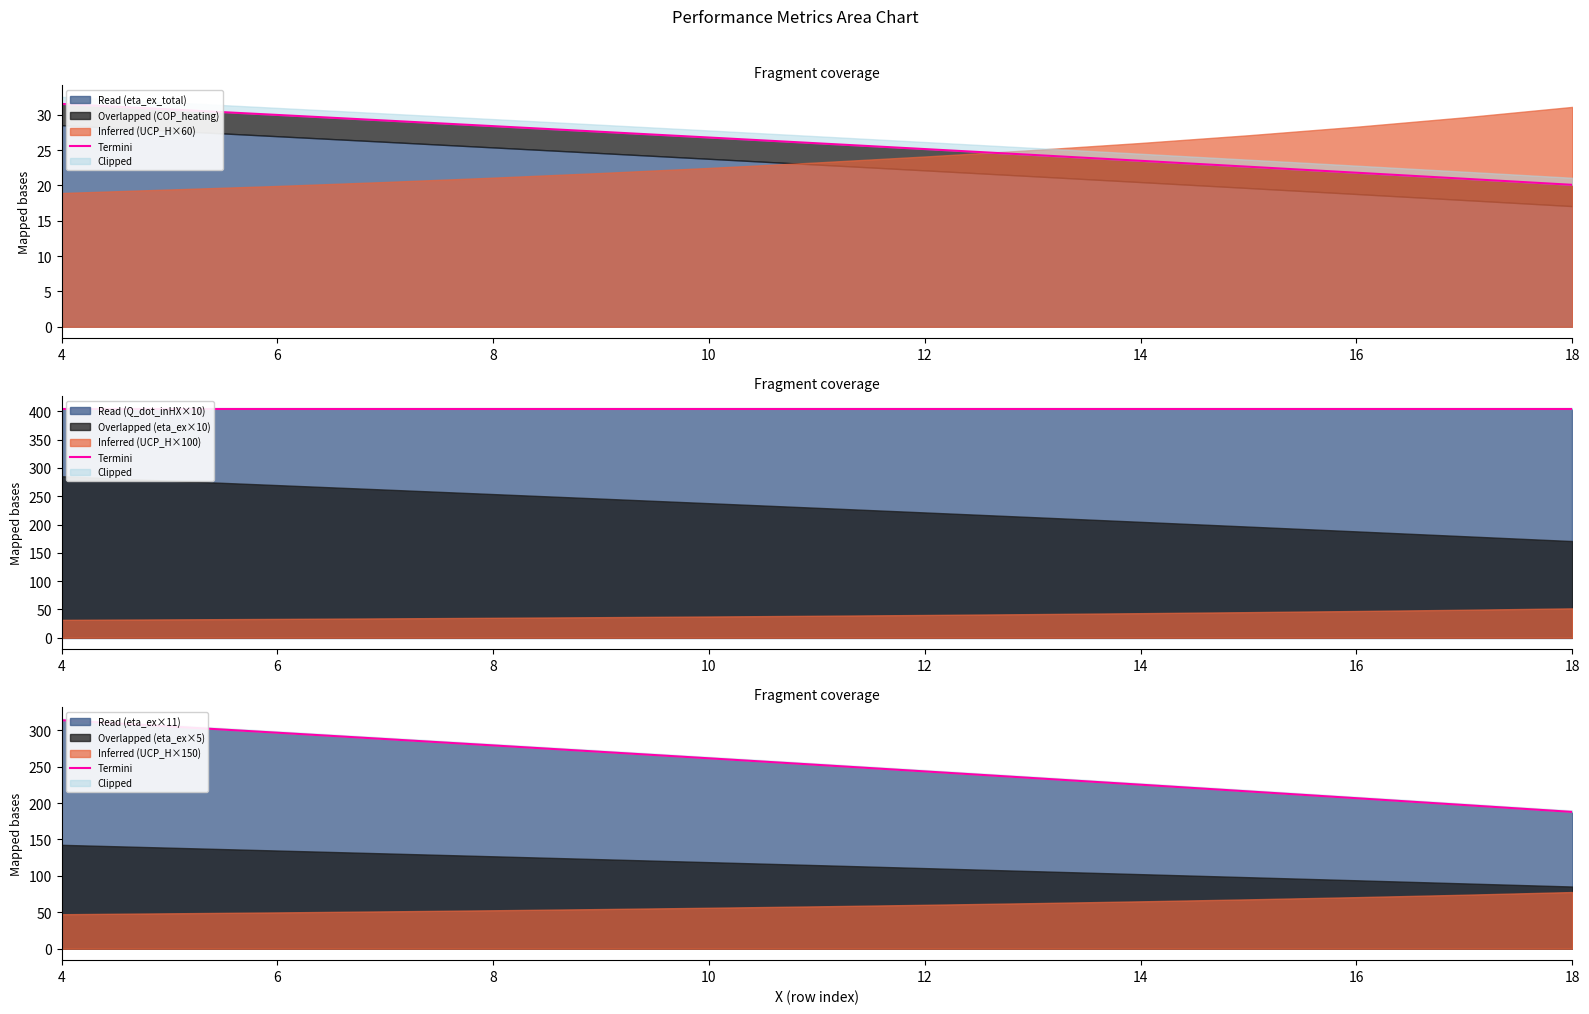

The value of Read (eta_ex×11) at 18 is 272.3. True or false?

False